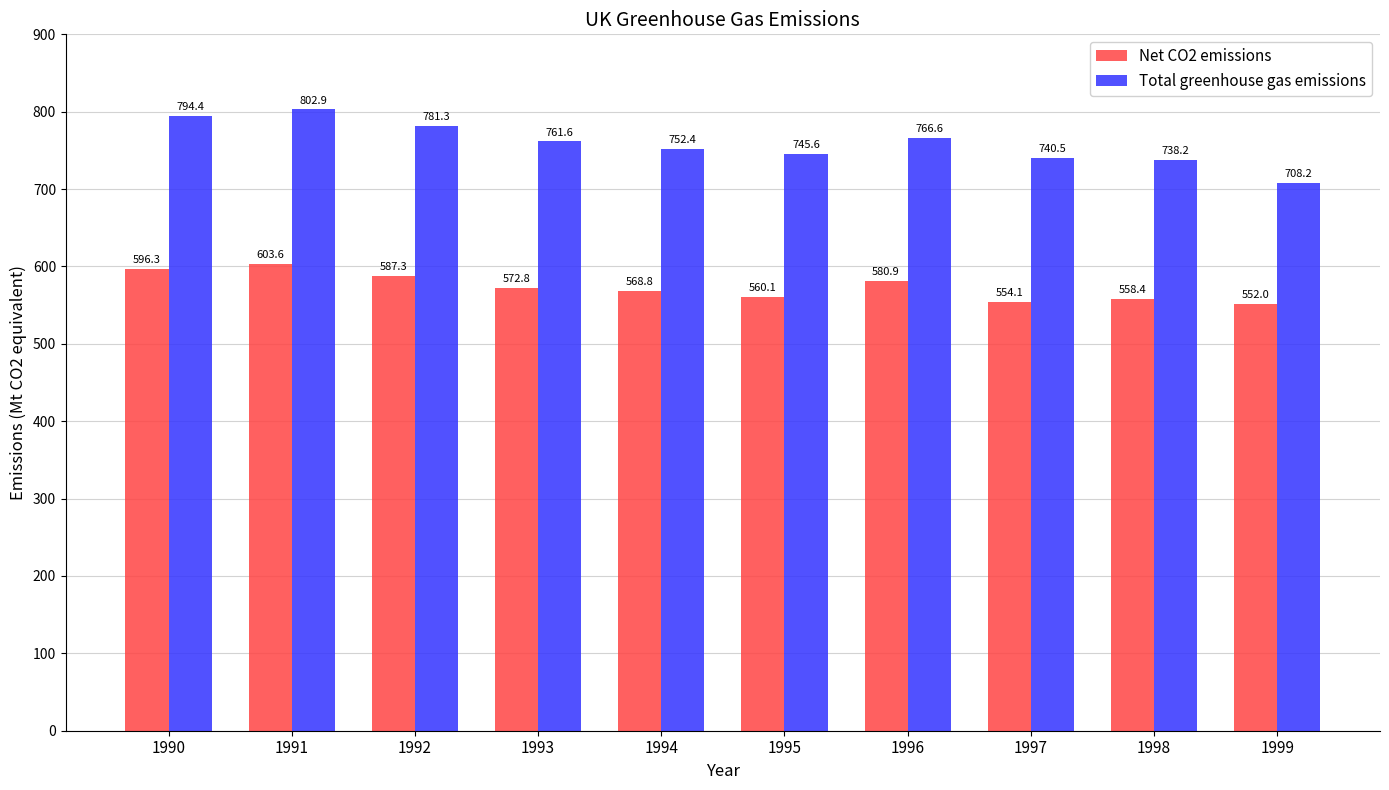

What is the minimum value shown in the chart?

552.0